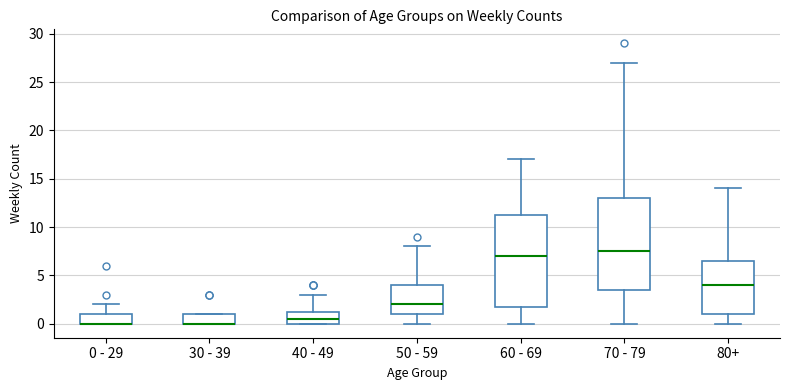

Reading left to right, read every box against the y-axis: the position of its median line, the range the box covers, and the ends of its whiskers. The values are not printed on the chart, so give them approximately, as read against the axis.

0 - 29: median 0.0 (drawn on the box's lower edge), box 0.0 to 1.0, whiskers 0.0 to 2.0
30 - 39: median 0.0 (drawn on the box's lower edge), box 0.0 to 1.0, whiskers 0.0 to 1.0
40 - 49: median 0.5, box 0.0 to 1.5, whiskers 0.0 to 3.0
50 - 59: median 2.0, box 1.0 to 4.0, whiskers 0.0 to 8.0
60 - 69: median 7.0, box 2.0 to 11.5, whiskers 0.0 to 17.0
70 - 79: median 7.5, box 3.5 to 13.0, whiskers 0.0 to 27.0
80+: median 4.0, box 1.0 to 6.5, whiskers 0.0 to 14.0